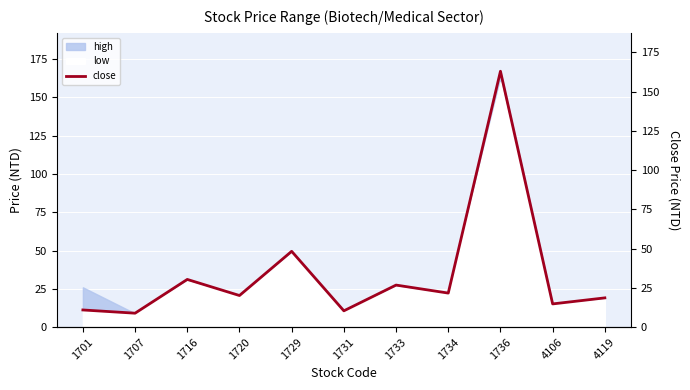

Reading left to right, extract all data points from this chart.

1701=10.9	1707=8.9	1716=30.4	1720=20.1	1729=48.3	1731=10.4	1733=26.8	1734=21.7	1736=163.0	4106=14.8	4119=18.6